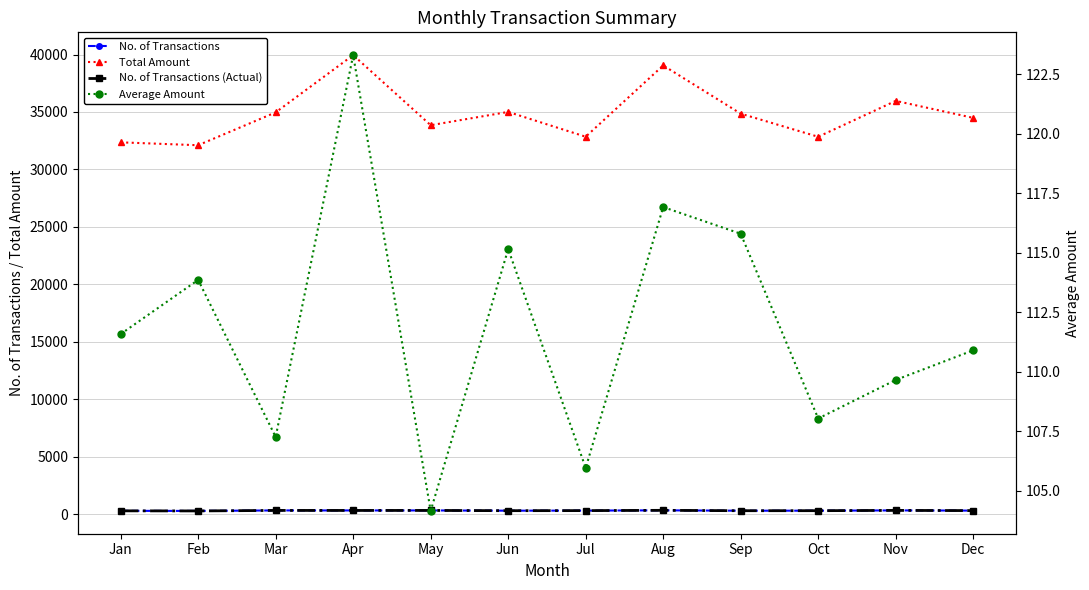

What is the difference between the No. of Transactions values at Jun and May?

21.0